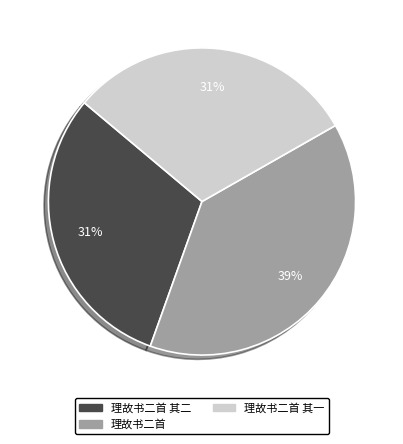

How many slices are in this pie chart?

3